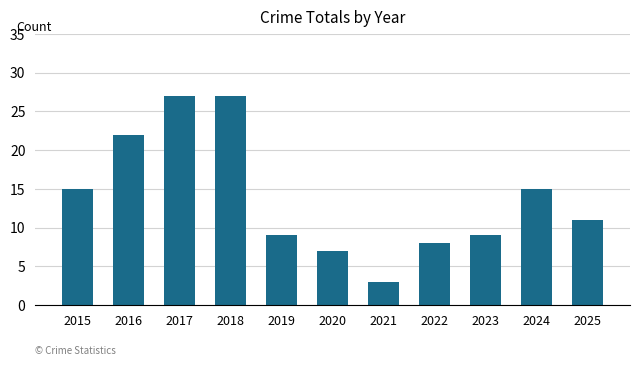

Count the number of categories in the chart.

11